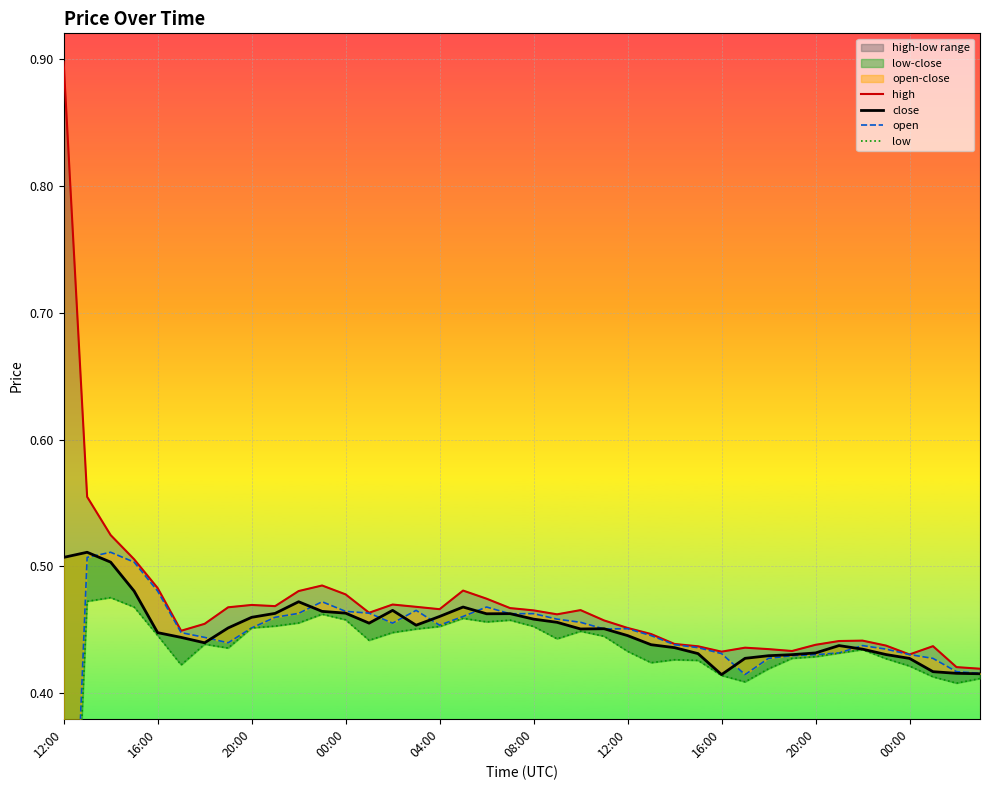

What is the difference between the maximum and minimum values in the close series?

0.1